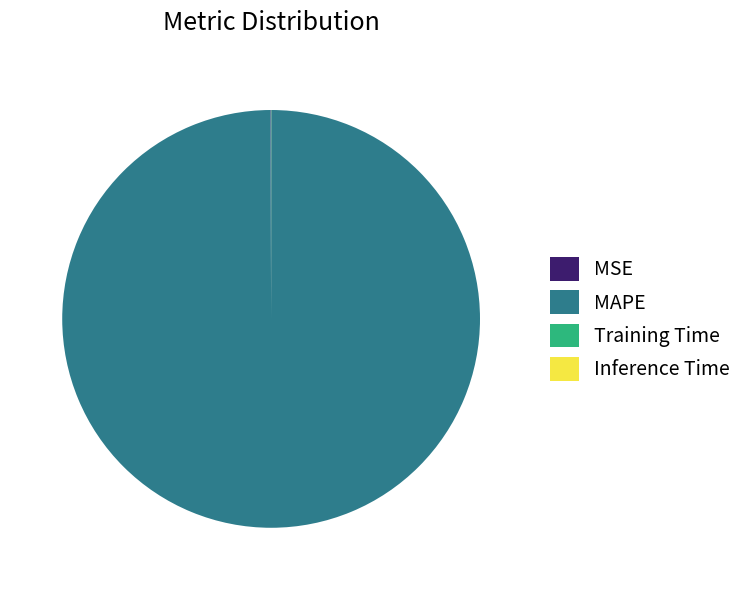

Is there a majority slice in this chart?

Yes